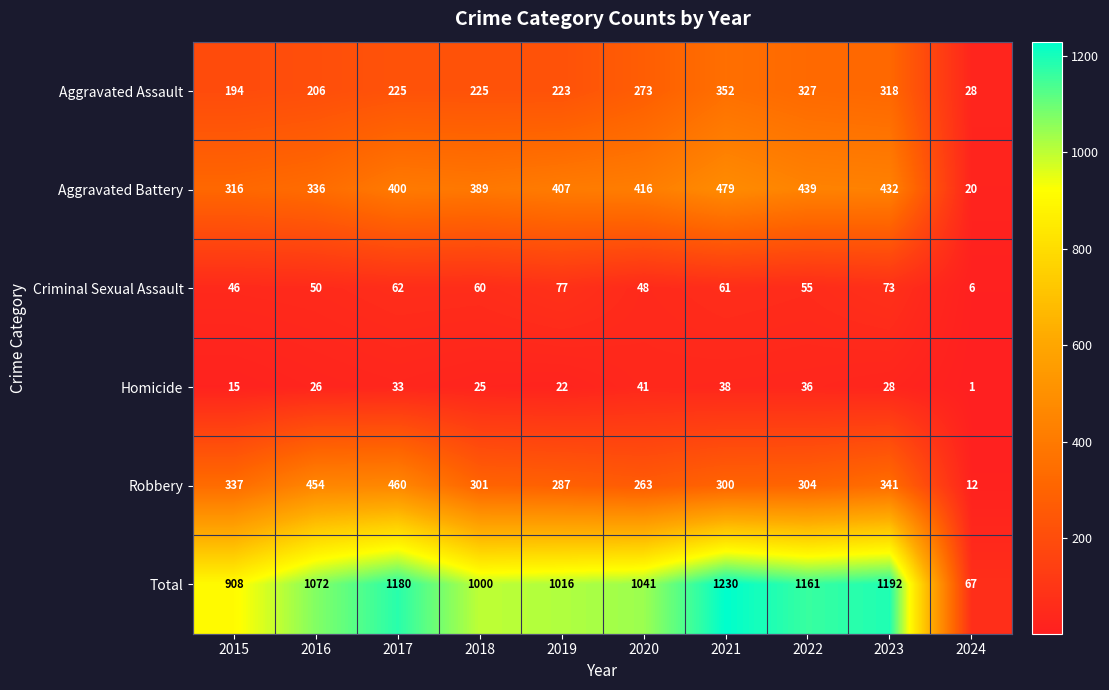

What is the highest value of the Aggravated Assault series?

352